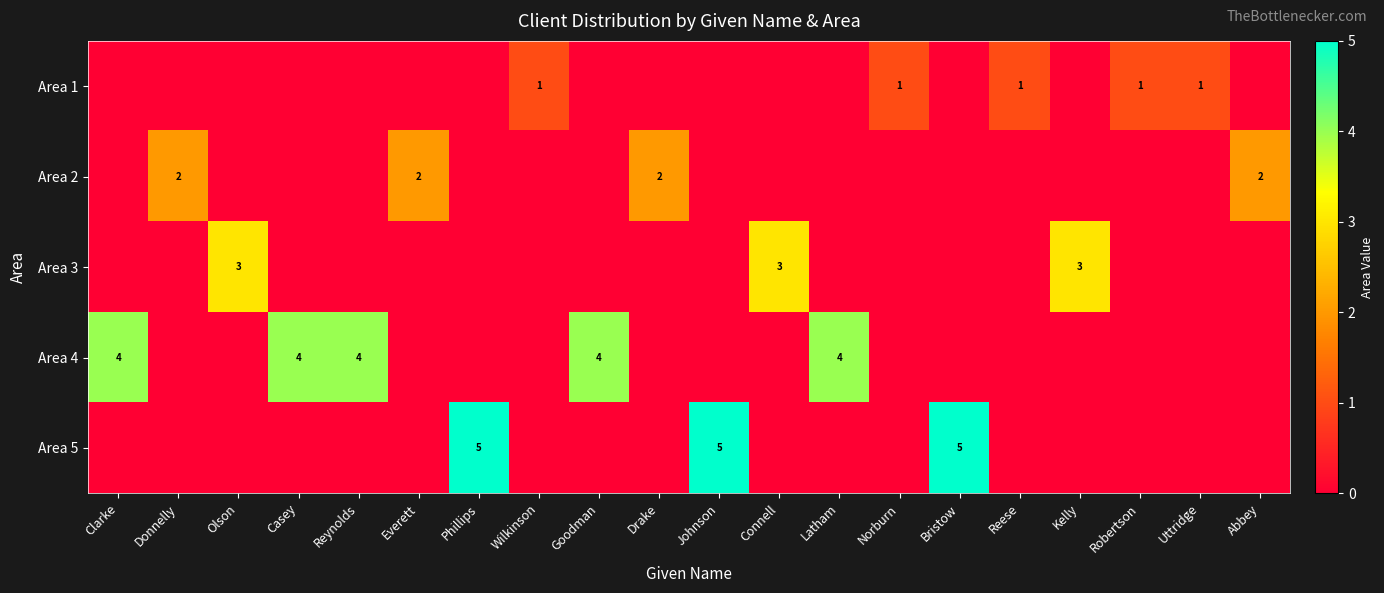

True or false: Area 2 has a value of 0 at Bristow.

True